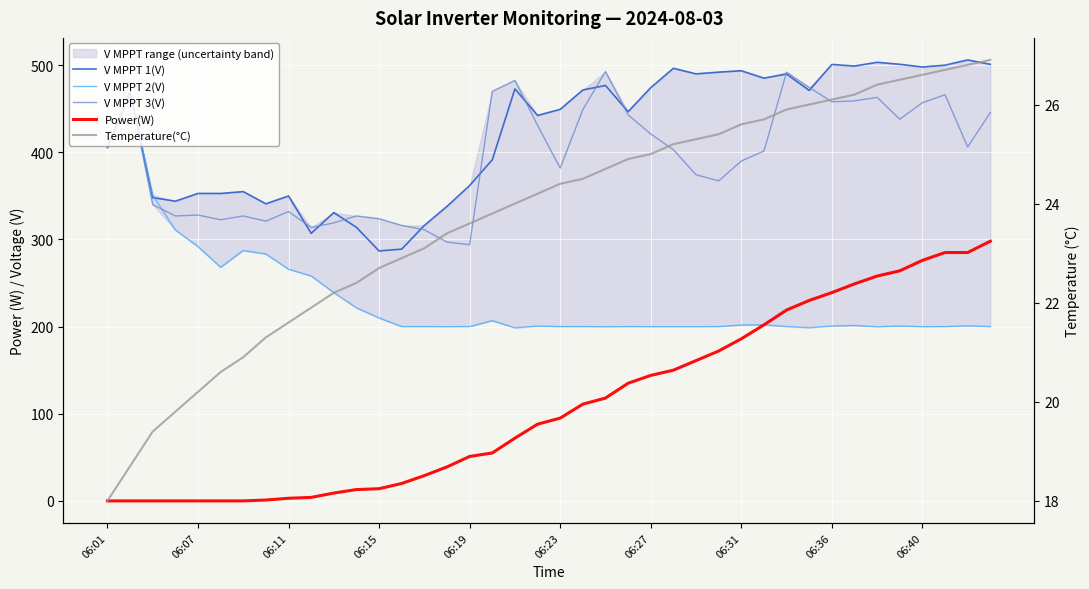

True or false: Power(W) has more than 2 points higher than both neighbors.

False